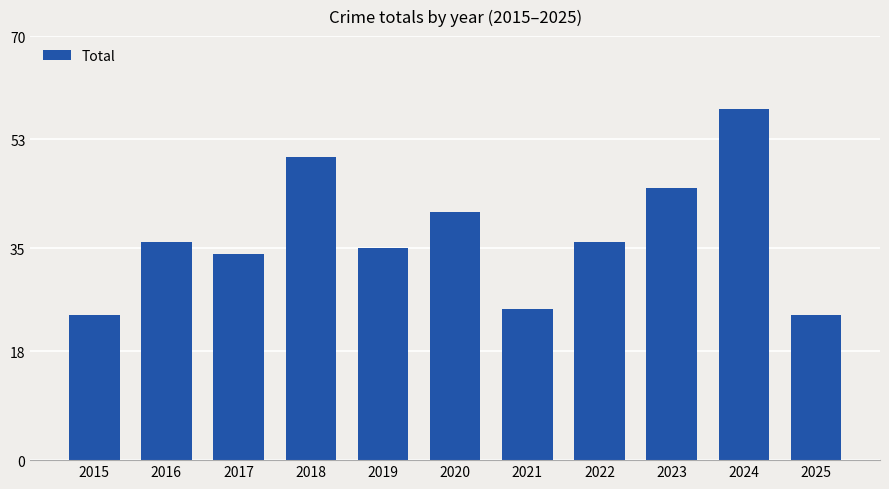

Is it true that the value at 2021 is 25?

True